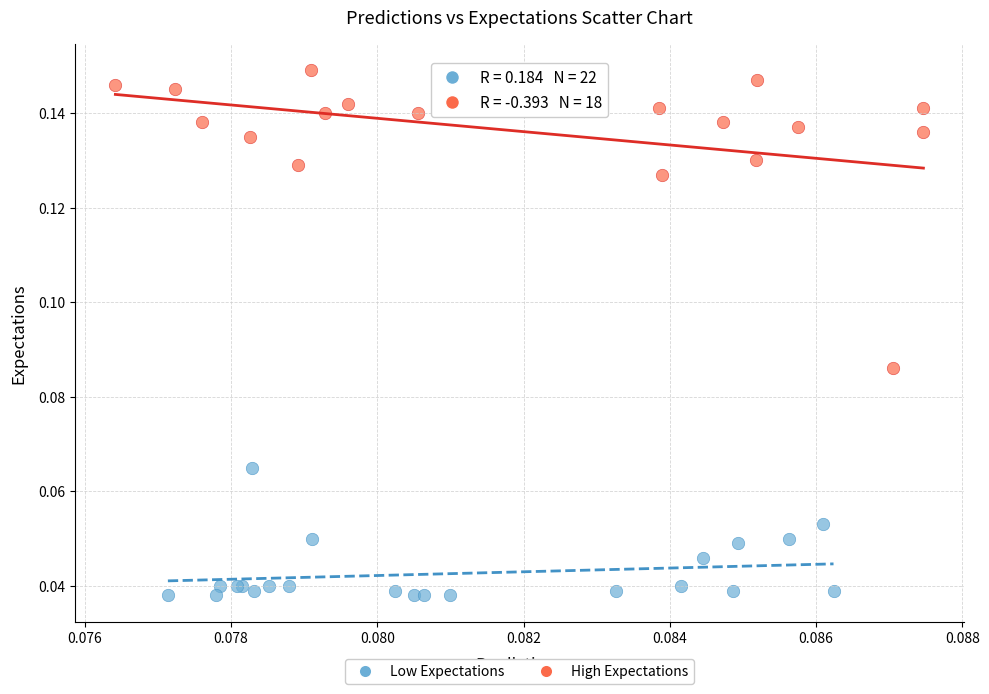

Which series reaches the minimum Y coordinate?

Low Expectations